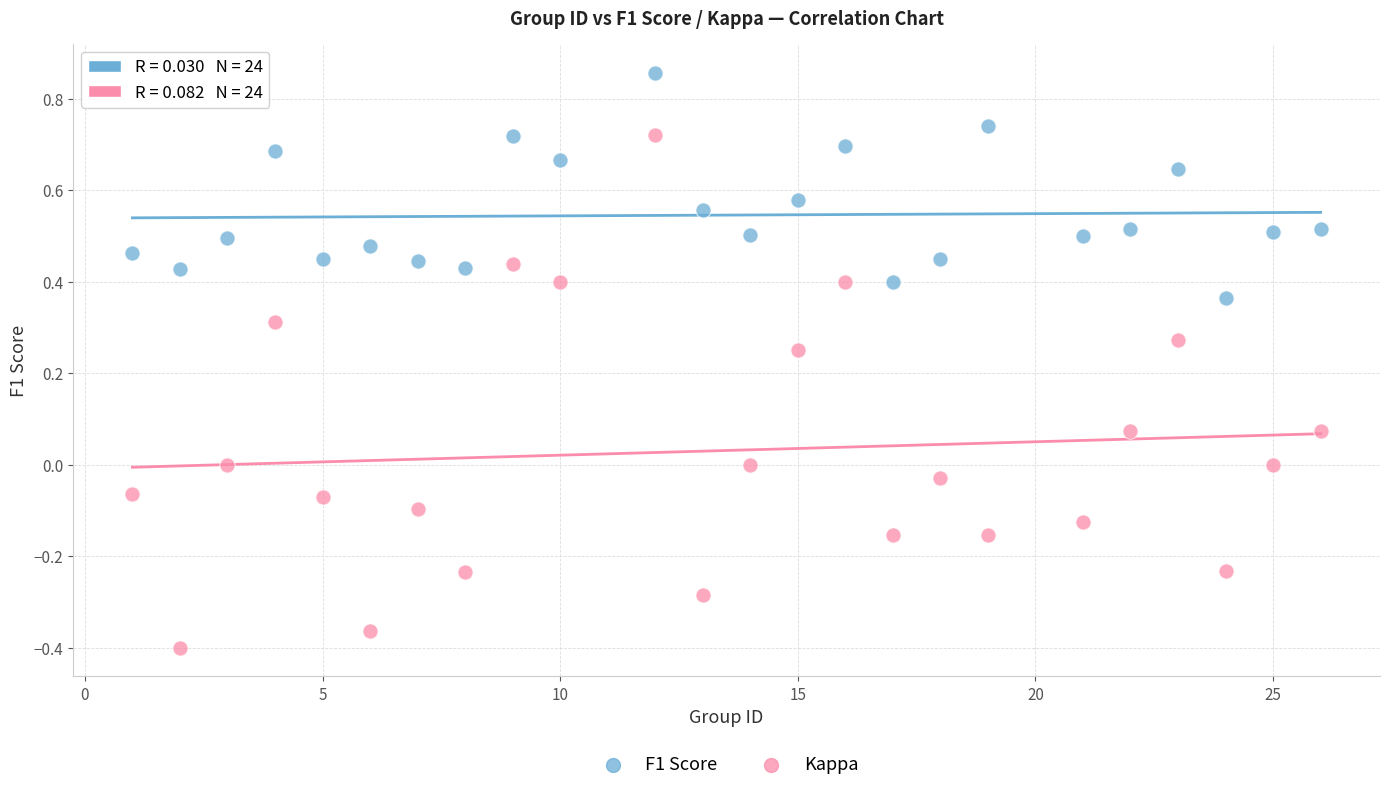

What are all the series names shown in the legend?

F1 Score, Kappa